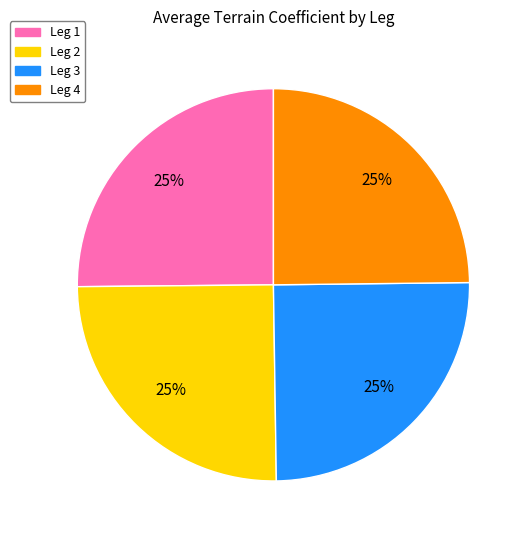

Is there a majority slice in this chart?

No